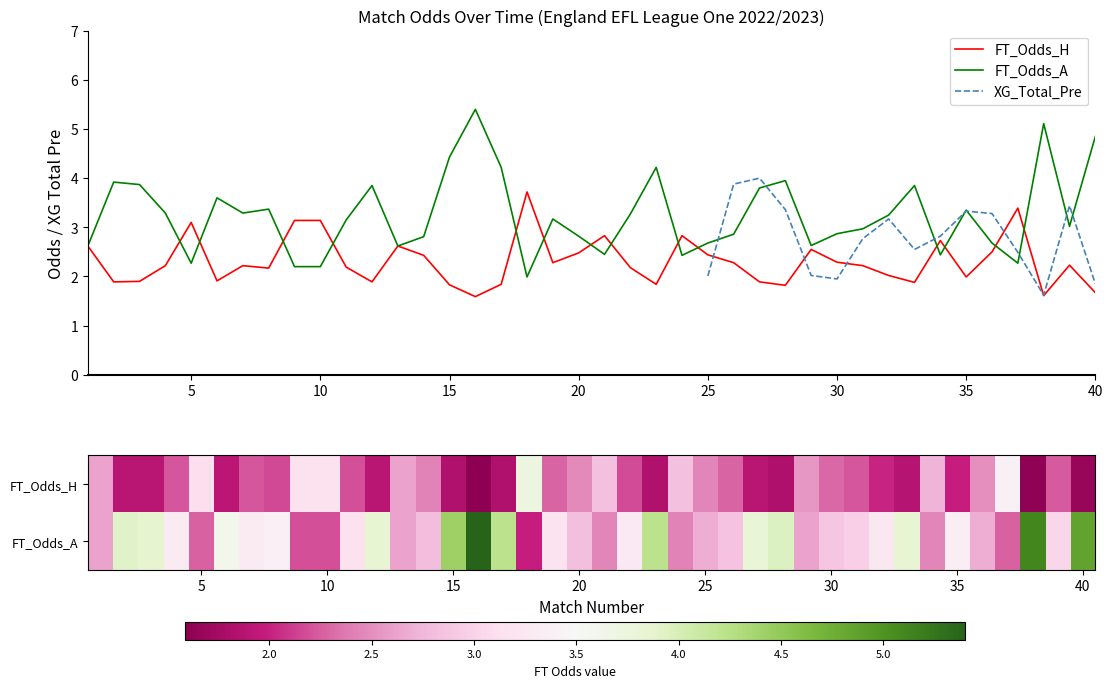

Is it true that FT_Odds_A equals 1.3 at 12?

False